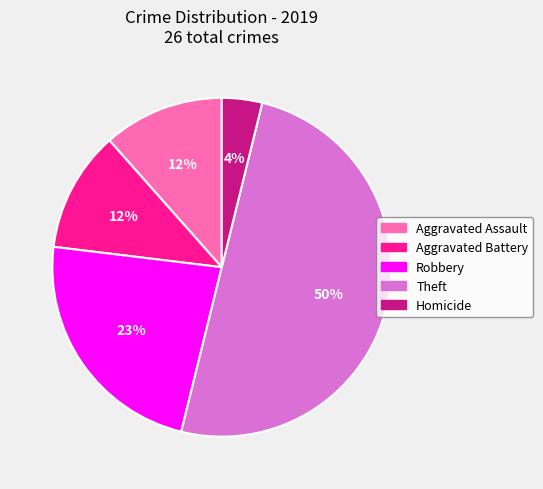

Which slice is the smallest?

Homicide